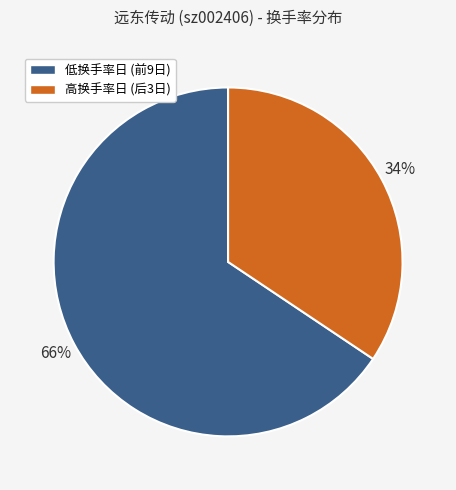

Count the number of slices in the pie.

2